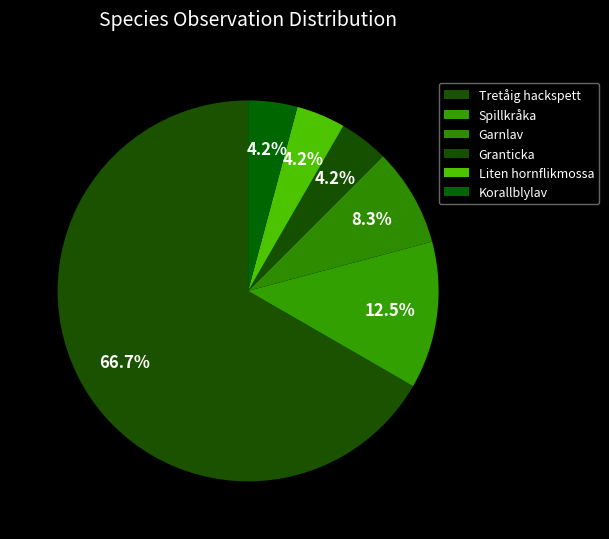

What percentage is NOT represented by Korallblylav?

95.8%